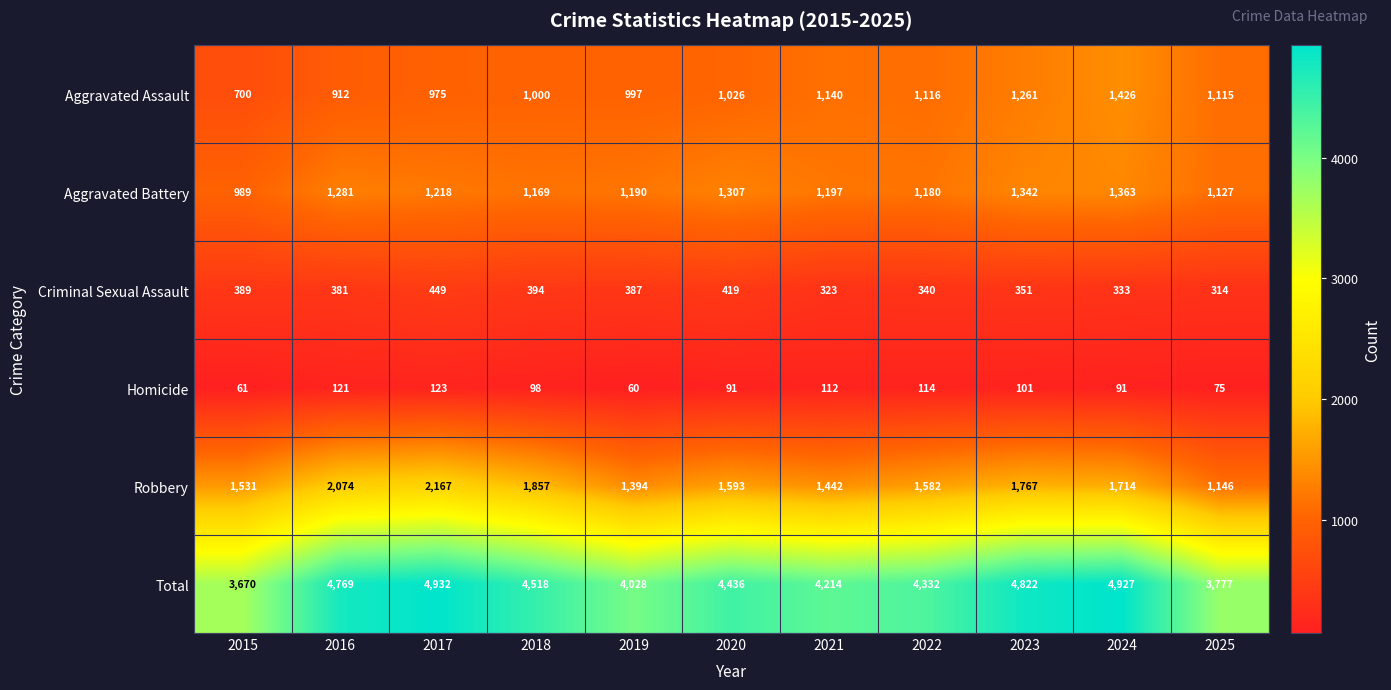

What is the total value across all series at 2021?

8428